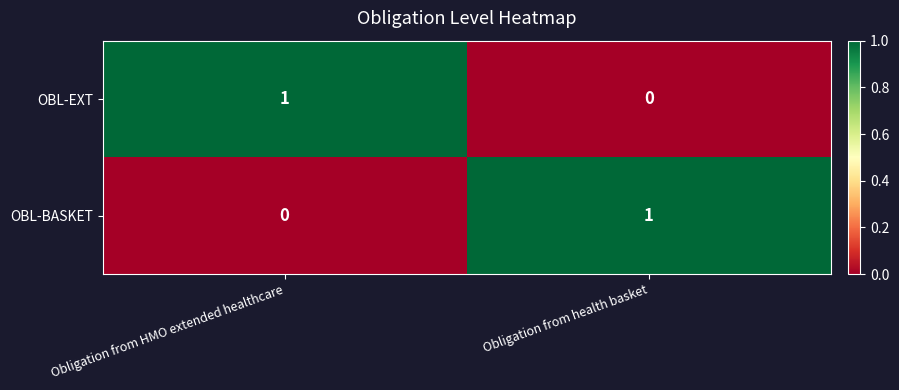

At which label does OBL-BASKET reach its peak?

Obligation from health basket